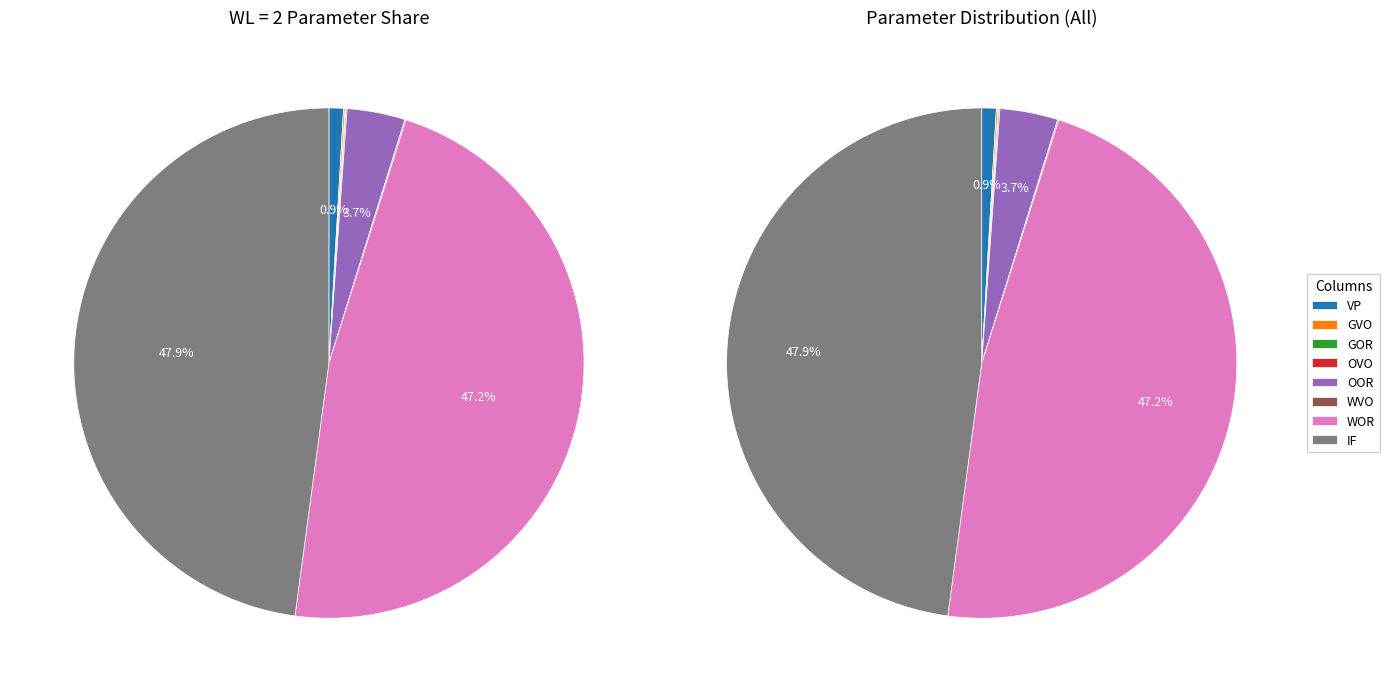

What is the change in value from WVO to WOR?

-3541.9